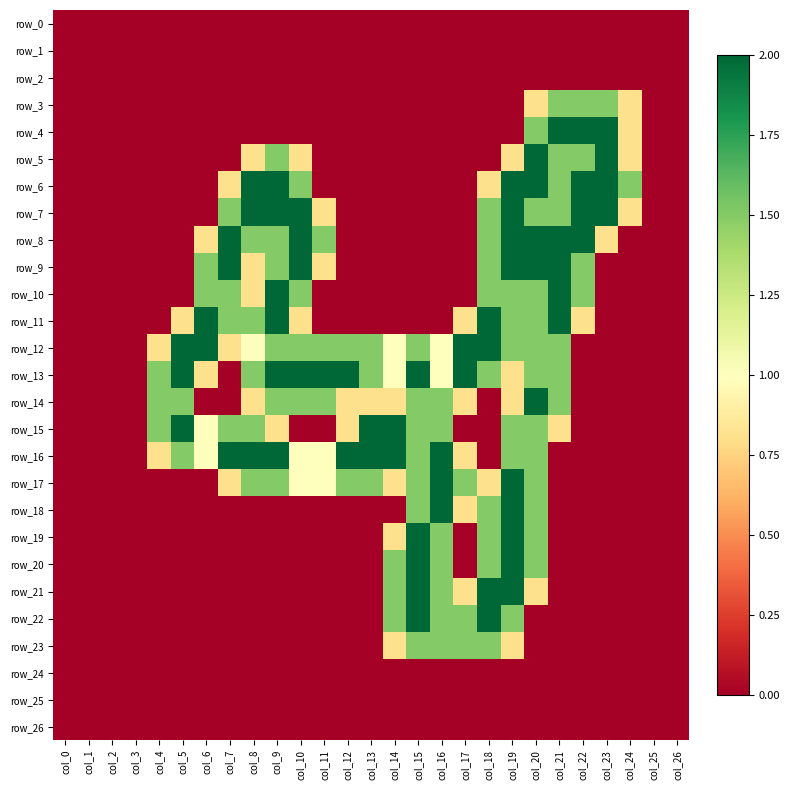

What is the highest value of the row_5 series?

2.0